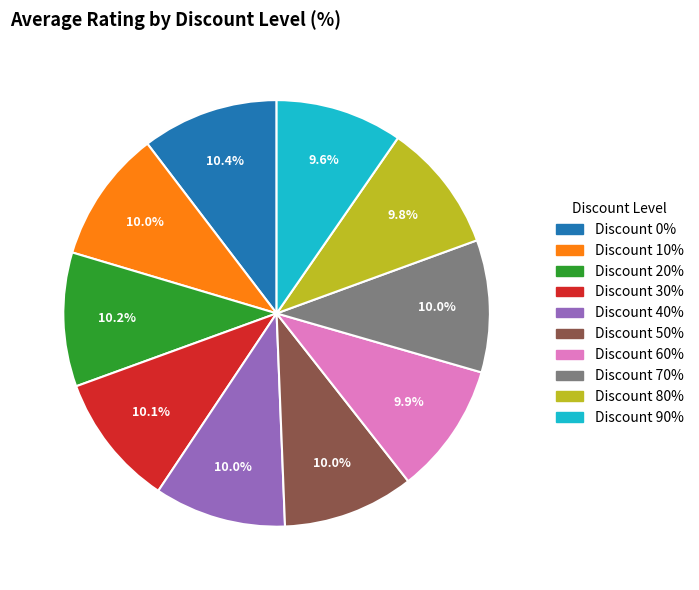

How many segments does this pie chart have?

10